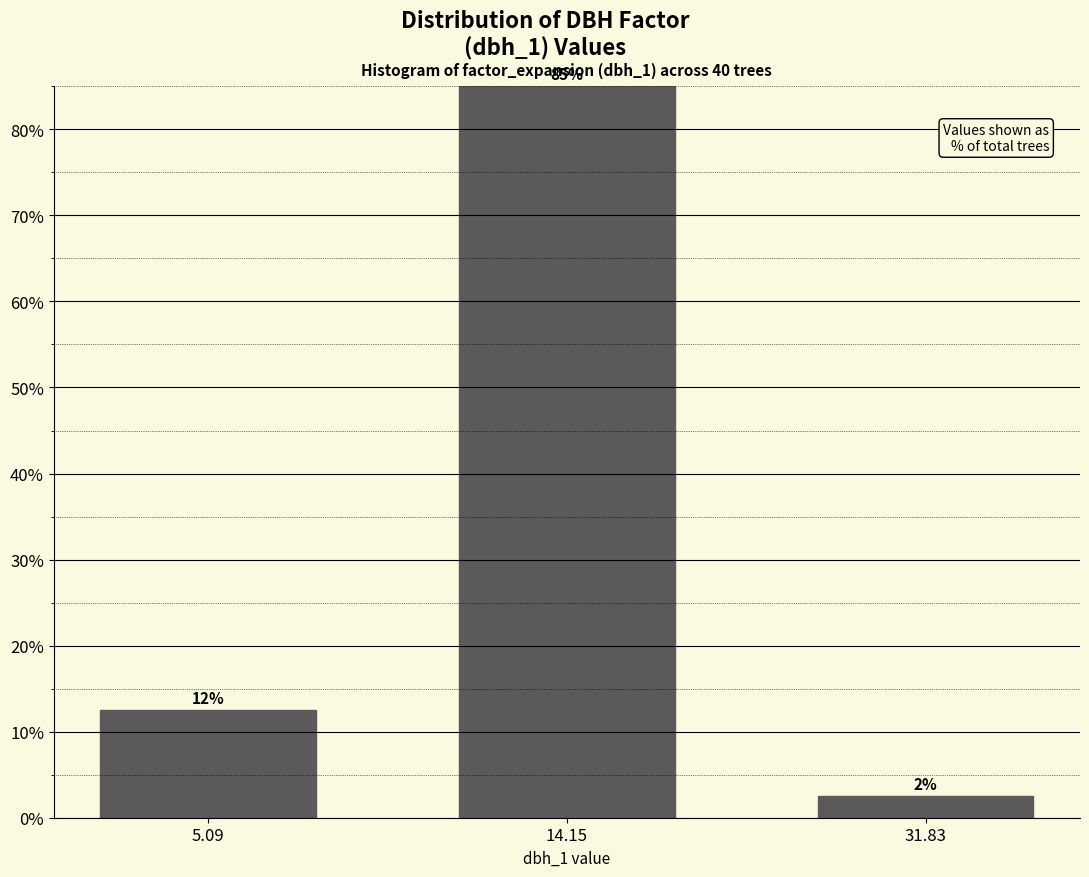

Does the chart contain any negative values?

No